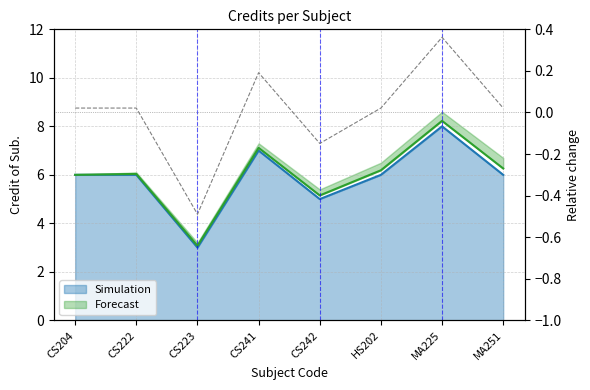

Rank the categories by value from highest to lowest.

MA225, CS241, CS204, CS222, HS202, MA251, CS242, CS223